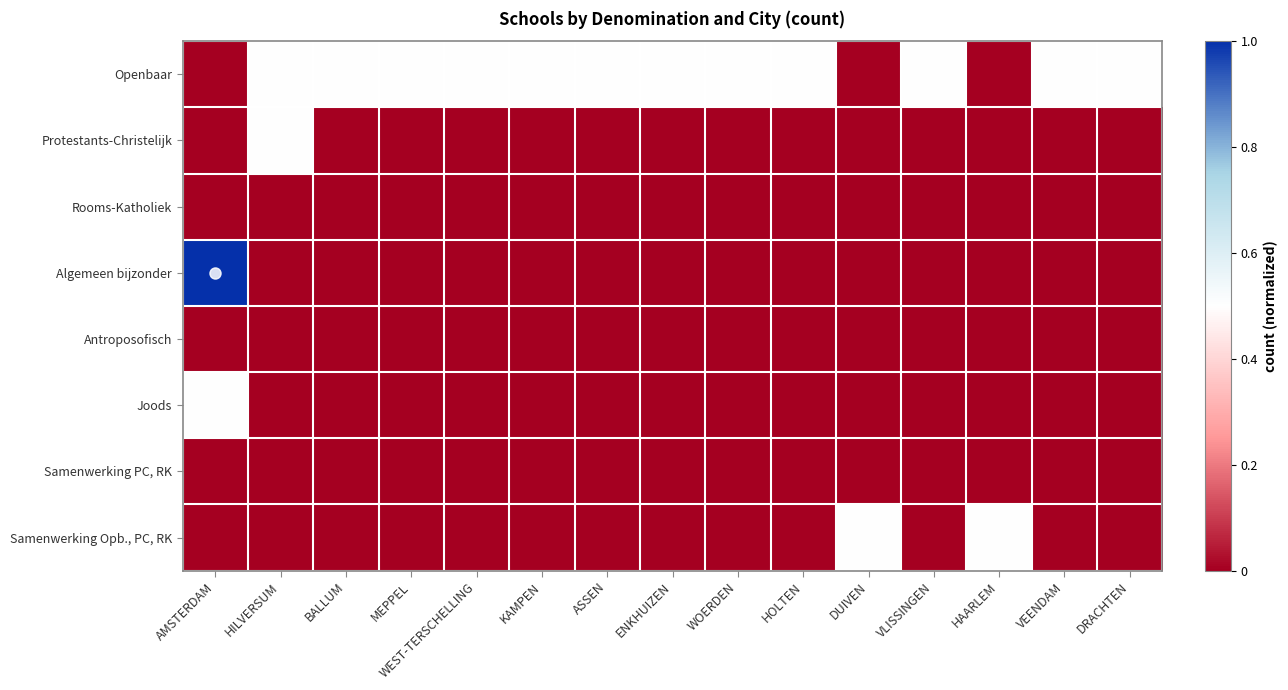

Reading right to left, what are all the values shown in this chart?

Openbaar: DRACHTEN=0.5	VEENDAM=0.5	HAARLEM=0.0	VLISSINGEN=0.5	DUIVEN=0.0	HOLTEN=0.5	WOERDEN=0.5	ENKHUIZEN=0.5	ASSEN=0.5	KAMPEN=0.5	WEST-TERSCHELLING=0.5	MEPPEL=0.5	BALLUM=0.5	HILVERSUM=0.5	AMSTERDAM=0.0
Protestants-Christelijk: DRACHTEN=0.0	VEENDAM=0.0	HAARLEM=0.0	VLISSINGEN=0.0	DUIVEN=0.0	HOLTEN=0.0	WOERDEN=0.0	ENKHUIZEN=0.0	ASSEN=0.0	KAMPEN=0.0	WEST-TERSCHELLING=0.0	MEPPEL=0.0	BALLUM=0.0	HILVERSUM=0.5	AMSTERDAM=0.0
Rooms-Katholiek: DRACHTEN=0.0	VEENDAM=0.0	HAARLEM=0.0	VLISSINGEN=0.0	DUIVEN=0.0	HOLTEN=0.0	WOERDEN=0.0	ENKHUIZEN=0.0	ASSEN=0.0	KAMPEN=0.0	WEST-TERSCHELLING=0.0	MEPPEL=0.0	BALLUM=0.0	HILVERSUM=0.0	AMSTERDAM=0.0
Algemeen bijzonder: DRACHTEN=0.0	VEENDAM=0.0	HAARLEM=0.0	VLISSINGEN=0.0	DUIVEN=0.0	HOLTEN=0.0	WOERDEN=0.0	ENKHUIZEN=0.0	ASSEN=0.0	KAMPEN=0.0	WEST-TERSCHELLING=0.0	MEPPEL=0.0	BALLUM=0.0	HILVERSUM=0.0	AMSTERDAM=1.0
Antroposofisch: DRACHTEN=0.0	VEENDAM=0.0	HAARLEM=0.0	VLISSINGEN=0.0	DUIVEN=0.0	HOLTEN=0.0	WOERDEN=0.0	ENKHUIZEN=0.0	ASSEN=0.0	KAMPEN=0.0	WEST-TERSCHELLING=0.0	MEPPEL=0.0	BALLUM=0.0	HILVERSUM=0.0	AMSTERDAM=0.0
Joods: DRACHTEN=0.0	VEENDAM=0.0	HAARLEM=0.0	VLISSINGEN=0.0	DUIVEN=0.0	HOLTEN=0.0	WOERDEN=0.0	ENKHUIZEN=0.0	ASSEN=0.0	KAMPEN=0.0	WEST-TERSCHELLING=0.0	MEPPEL=0.0	BALLUM=0.0	HILVERSUM=0.0	AMSTERDAM=0.5
Samenwerking PC, RK: DRACHTEN=0.0	VEENDAM=0.0	HAARLEM=0.0	VLISSINGEN=0.0	DUIVEN=0.0	HOLTEN=0.0	WOERDEN=0.0	ENKHUIZEN=0.0	ASSEN=0.0	KAMPEN=0.0	WEST-TERSCHELLING=0.0	MEPPEL=0.0	BALLUM=0.0	HILVERSUM=0.0	AMSTERDAM=0.0
Samenwerking Opb., PC, RK: DRACHTEN=0.0	VEENDAM=0.0	HAARLEM=0.5	VLISSINGEN=0.0	DUIVEN=0.5	HOLTEN=0.0	WOERDEN=0.0	ENKHUIZEN=0.0	ASSEN=0.0	KAMPEN=0.0	WEST-TERSCHELLING=0.0	MEPPEL=0.0	BALLUM=0.0	HILVERSUM=0.0	AMSTERDAM=0.0